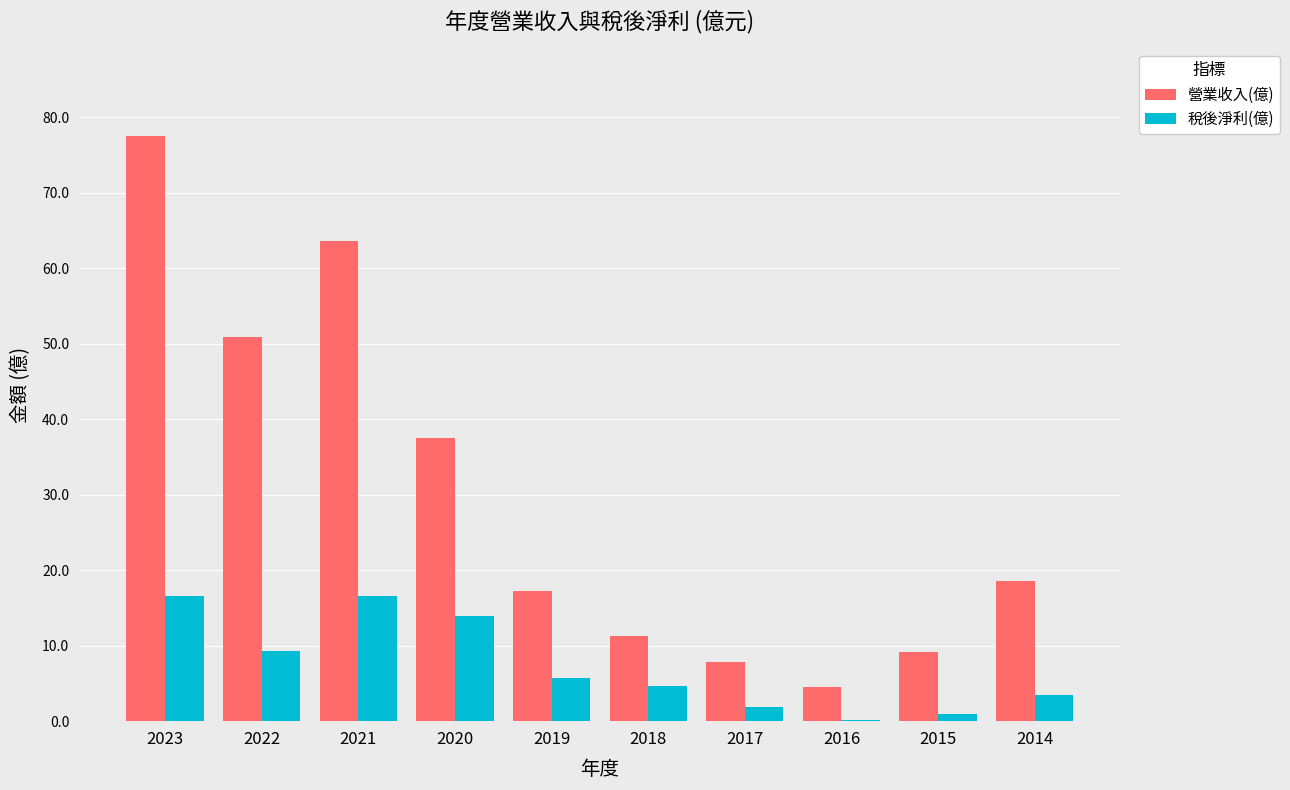

Reading left to right, what are all the values shown in this chart?

營業收入(億): 2023=77.5	2022=50.9	2021=63.6	2020=37.5	2019=17.3	2018=11.3	2017=7.9	2016=4.5	2015=9.2	2014=18.5
稅後淨利(億): 2023=16.6	2022=9.3	2021=16.6	2020=13.9	2019=5.7	2018=4.6	2017=1.8	2016=0.1	2015=0.9	2014=3.5